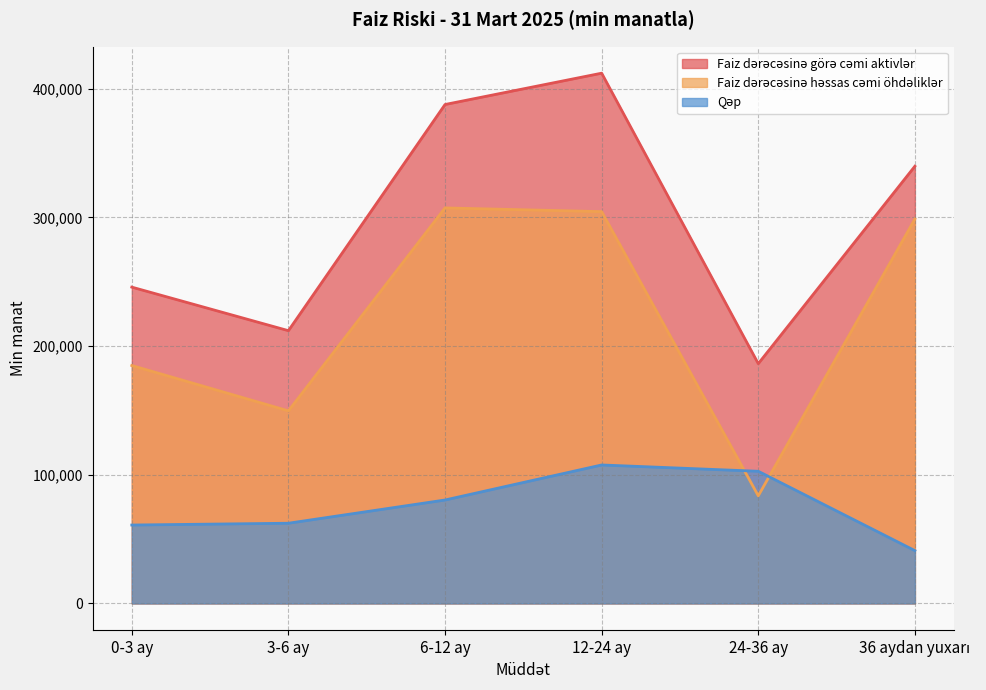

What is the average value of the Faiz dərəcəsinə görə cəmi aktivlər series?

297300.8